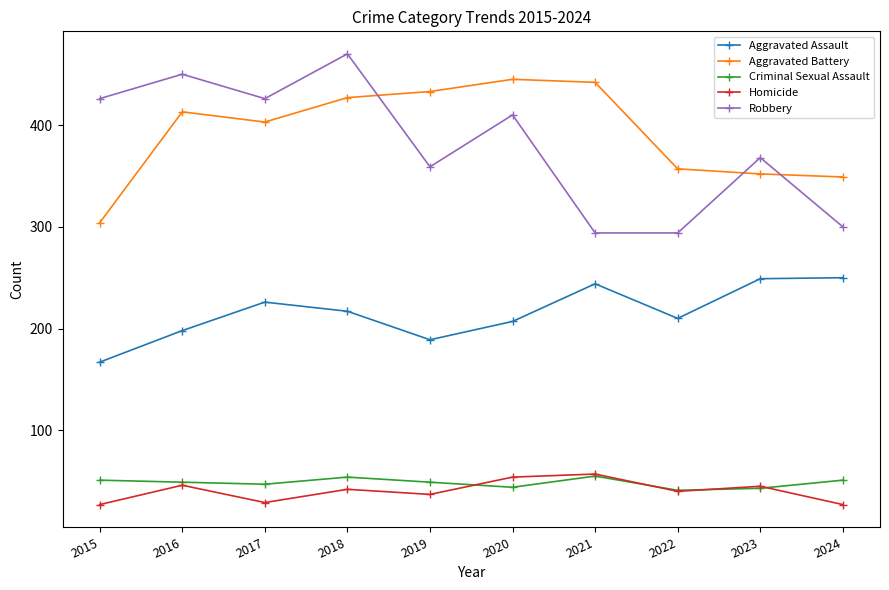

What is the minimum value shown in the chart?

27